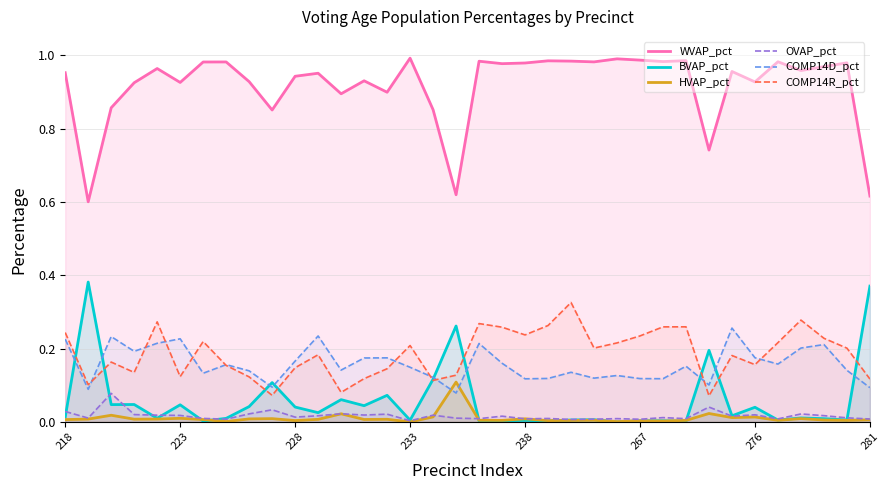

True or false: WVAP_pct and OVAP_pct intersect in this chart.

False